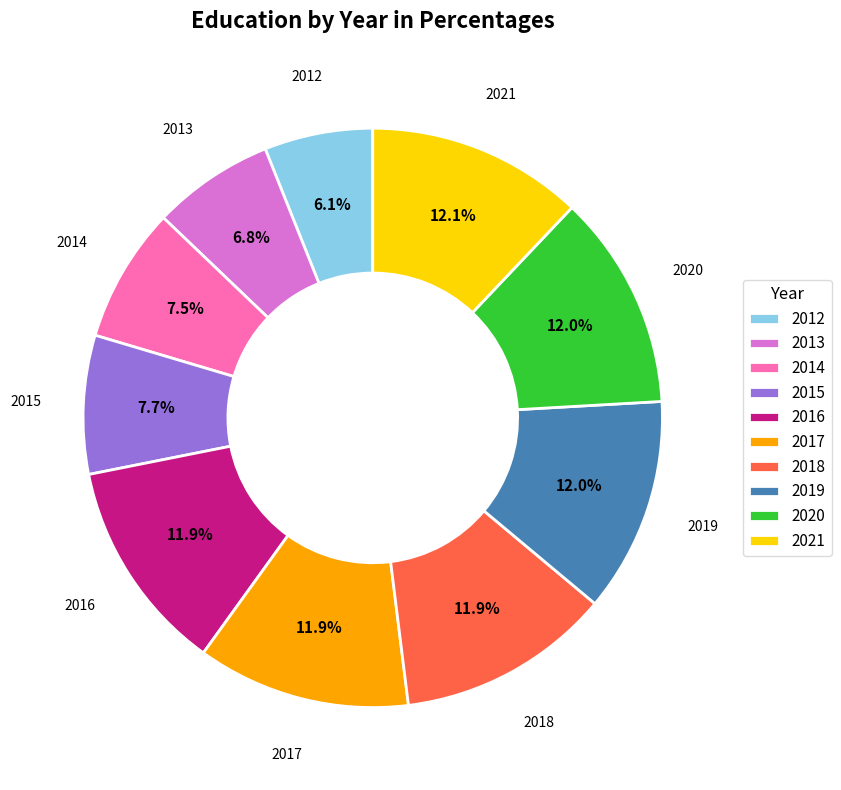

Approximately how many times larger is the value at 2012 compared to 2016?

0.5